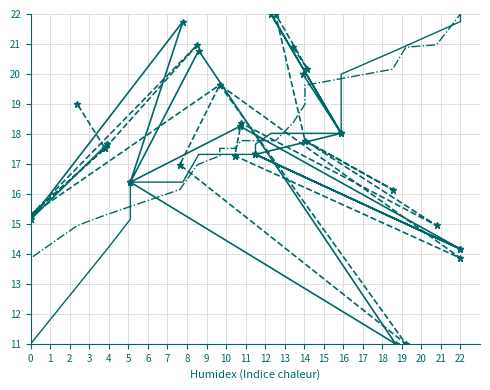

What is the spread (max minus min) of values at 3?

2.9